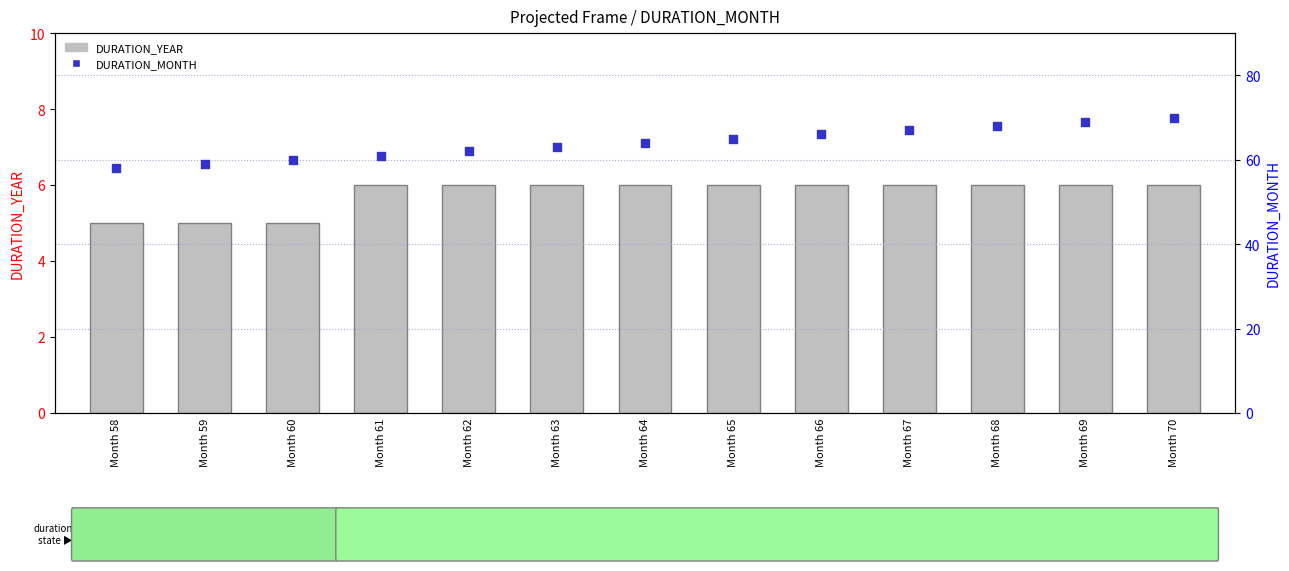

What are all the series names shown in the legend?

DURATION_YEAR, DURATION_MONTH